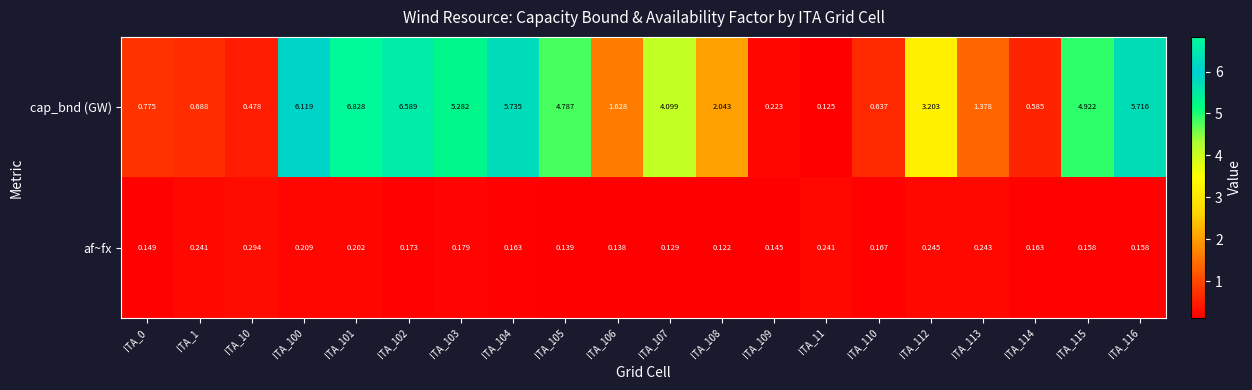

Which series has the largest total across all categories?

cap_bnd (GW)